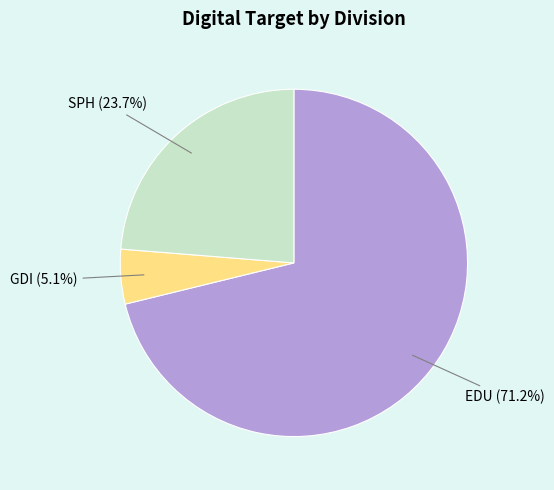

Does any single category account for the majority?

Yes